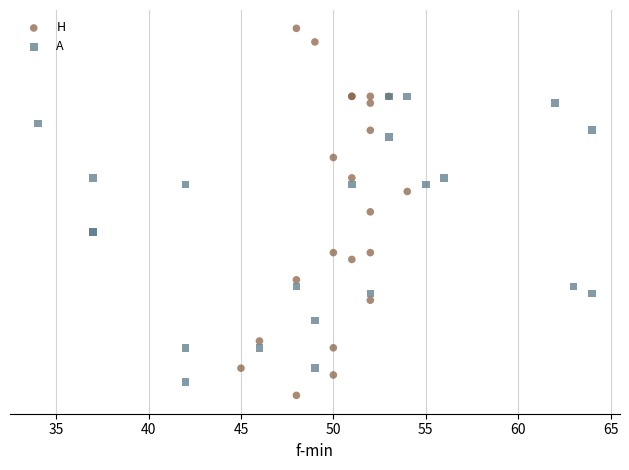

What are all the series names shown in the legend?

H, A